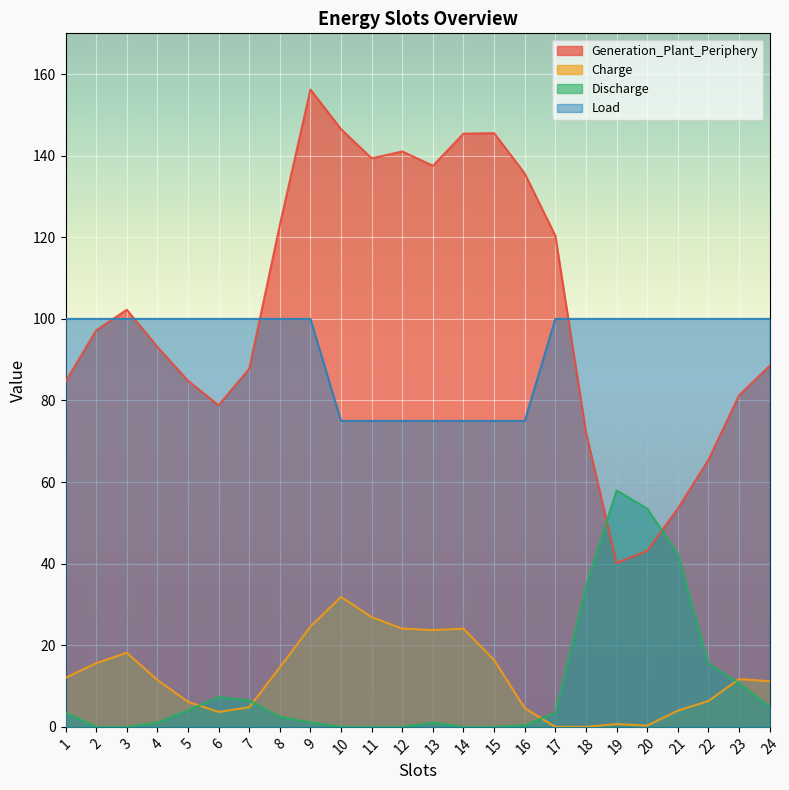

True or false: Load has a value of 166.7 at 1.

False